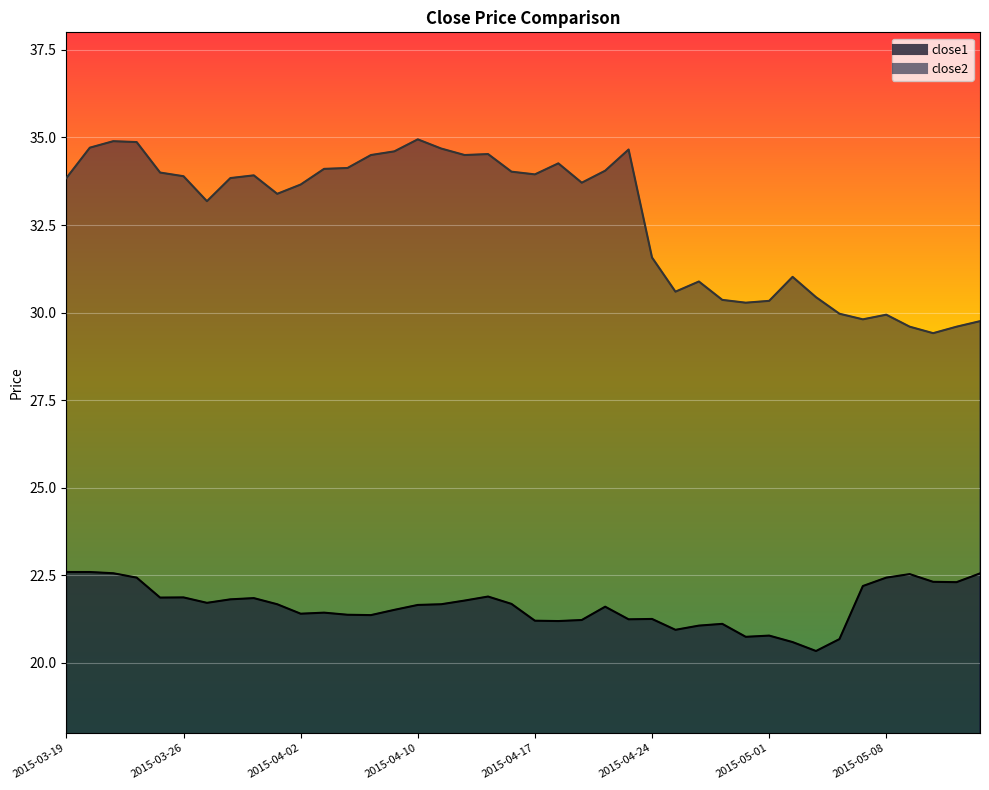

Which category has the lowest value in the close2 series?

2015-05-12